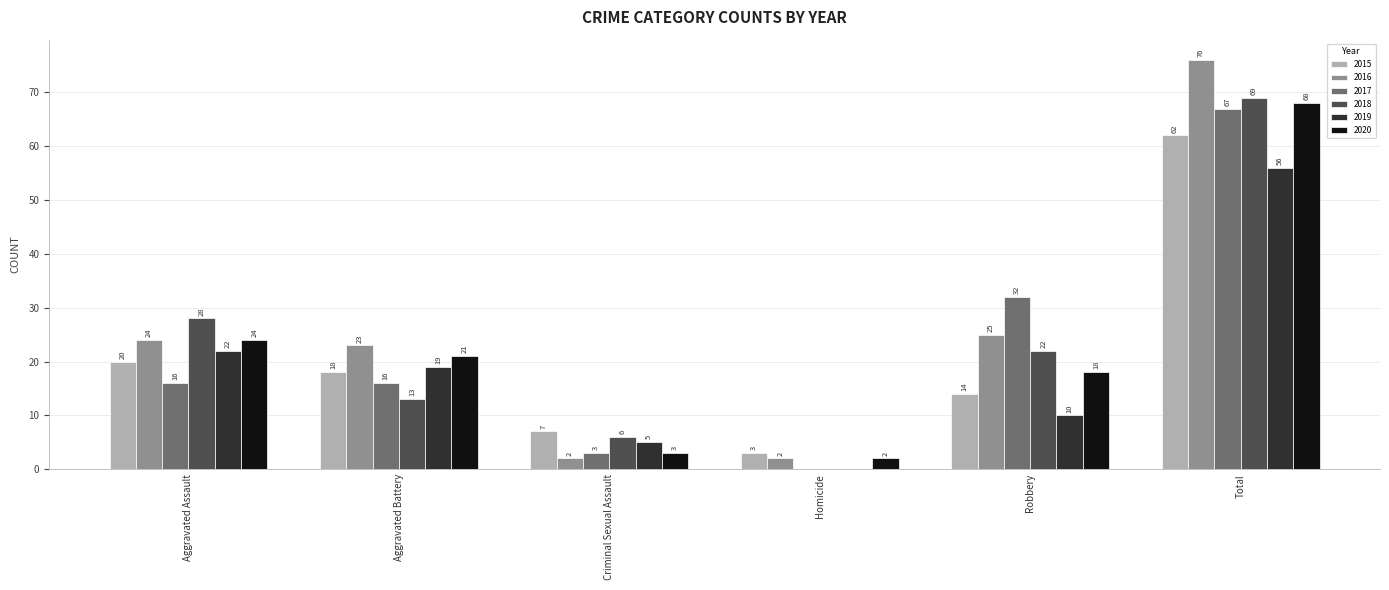

What is the difference between the 2015 values at Aggravated Assault and Aggravated Battery?

2